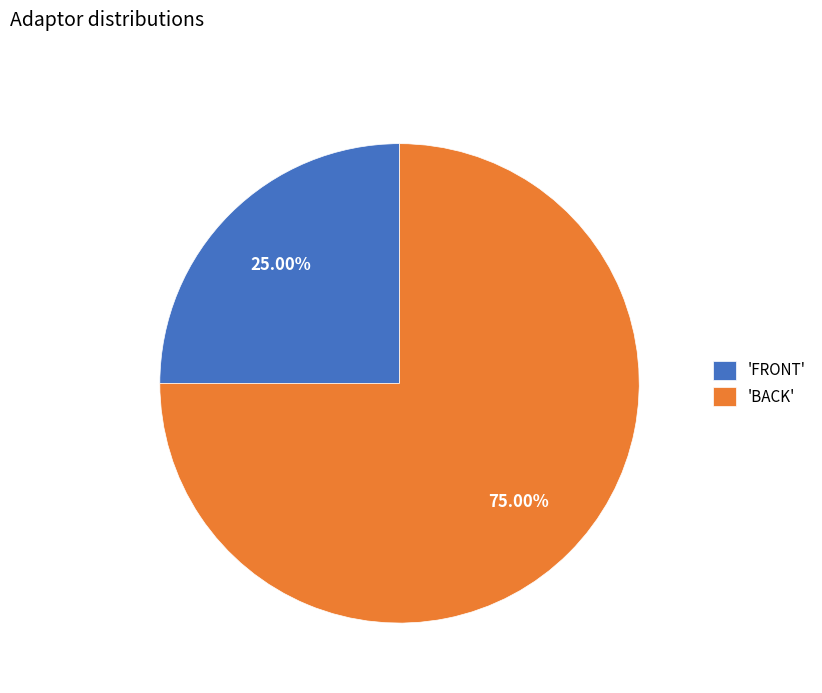

Does any single category account for the majority?

Yes